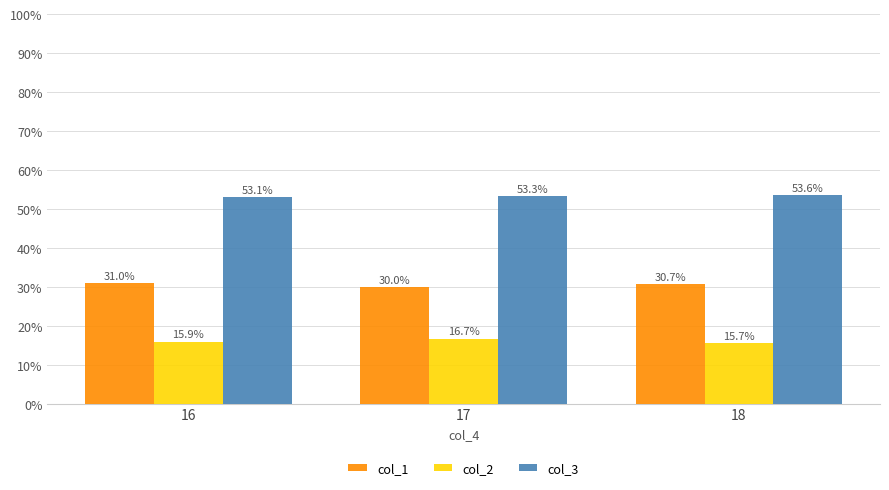

Reading right to left, extract all data points from this chart.

col_1: 30.7	30.0	31.0
col_2: 15.7	16.7	15.9
col_3: 53.6	53.3	53.1